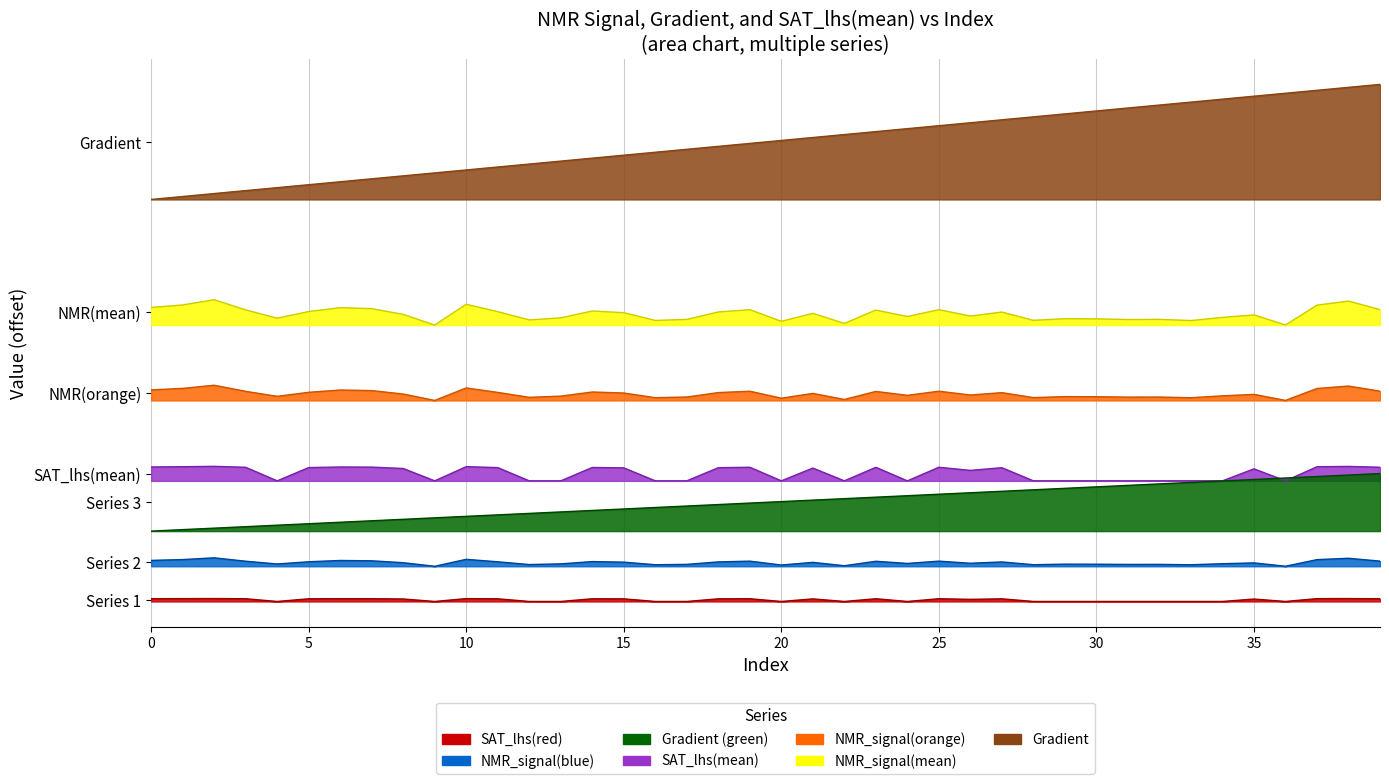

Reading left to right, transcribe all the data shown in this chart.

Gradient: 0=28.0	1=28.6	2=29.2	3=29.8	4=30.3	5=30.9	6=31.5	7=32.1	8=32.7	9=33.3	10=33.9	11=34.5	12=35.0	13=35.6	14=36.2	15=36.8	16=37.4	17=38.0	18=38.6	19=39.2	20=39.7	21=40.3	22=40.9	23=41.5	24=42.1	25=42.7	26=43.3	27=43.9	28=44.4	29=45.0	30=45.6	31=46.2	32=46.8	33=47.4	34=48.0	35=48.5	36=49.1	37=49.7	38=50.3	39=50.9
NMR_signal(mean): 0=84.2	1=84.8	2=86.1	3=83.6	4=81.6	5=83.2	6=84.2	7=83.9	8=82.6	9=80.0	10=85.0	11=83.2	12=81.2	13=81.7	14=83.4	15=83.0	16=81.1	17=81.4	18=83.1	19=83.7	20=80.9	21=82.8	22=80.4	23=83.6	24=82.0	25=83.7	26=82.2	27=83.1	28=81.1	29=81.5	30=81.5	31=81.3	32=81.4	33=81.1	34=81.8	35=82.4	36=80.0	37=84.8	38=85.7	39=83.7
SAT_lhs(mean): 0=53.5	1=53.6	2=53.8	3=53.4	4=48.0	5=53.3	6=53.5	7=53.5	8=52.9	9=48.0	10=53.6	11=53.3	12=48.0	13=48.0	14=53.3	15=53.2	16=48.0	17=48.0	18=53.2	19=53.4	20=48.0	21=53.1	22=48.0	23=53.4	24=48.0	25=53.4	26=52.2	27=53.2	28=48.0	29=48.0	30=48.0	31=48.0	32=48.0	33=48.0	34=48.0	35=52.8	36=48.0	37=53.6	38=53.7	39=53.4